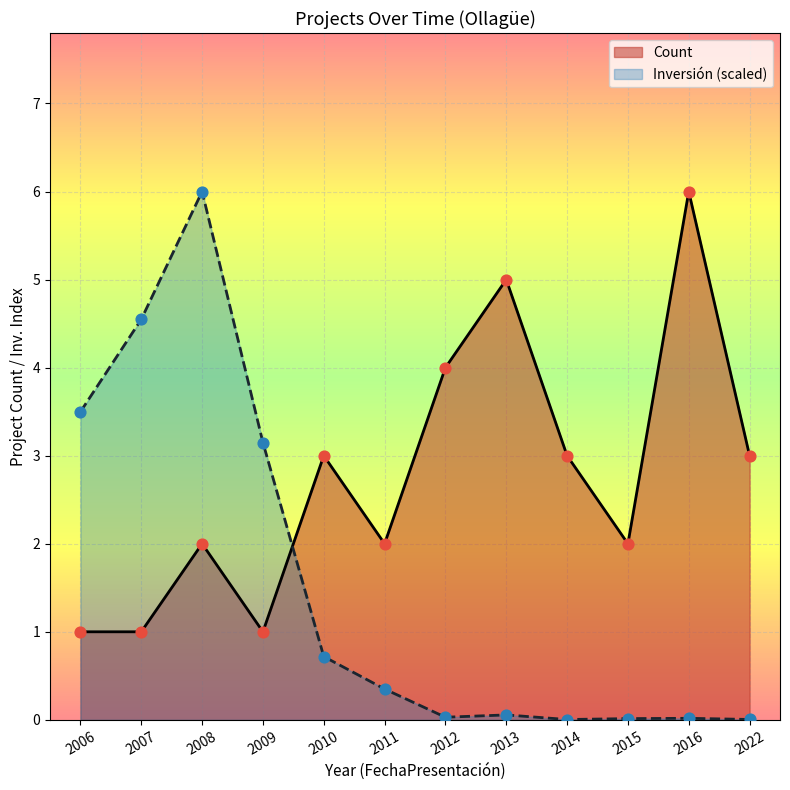

Which series reaches the maximum Y coordinate?

Count